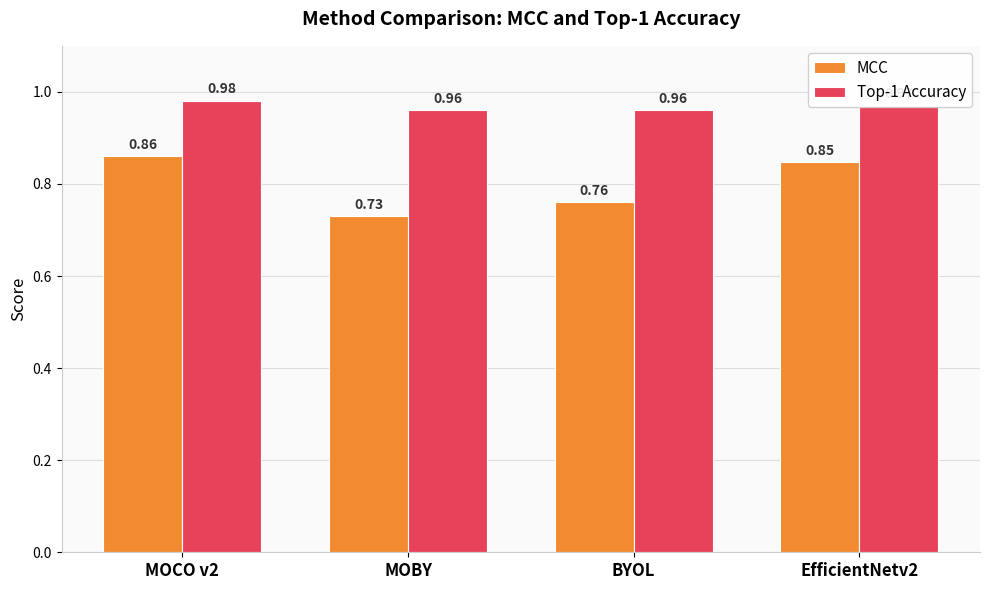

Count the number of categories in the chart.

4